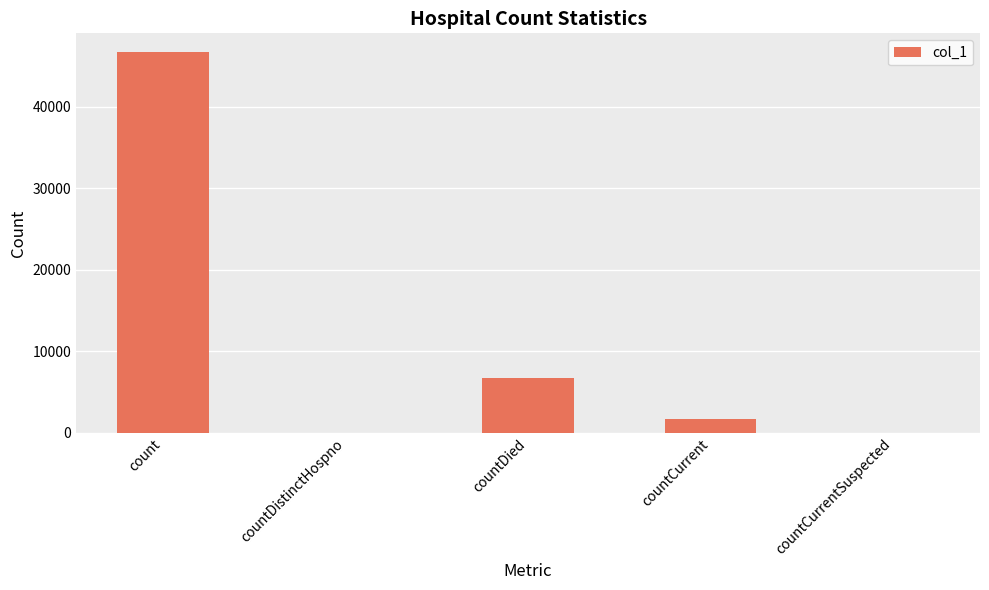

Reading left to right, list all the values displayed in this chart.

46689	0	6688	1658	0